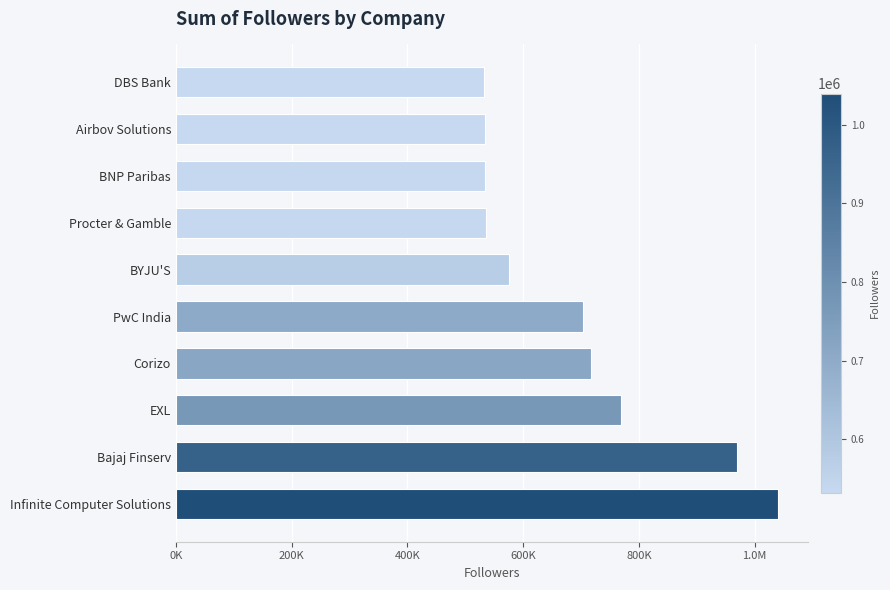

What is the difference between the second highest and second lowest values?

436057